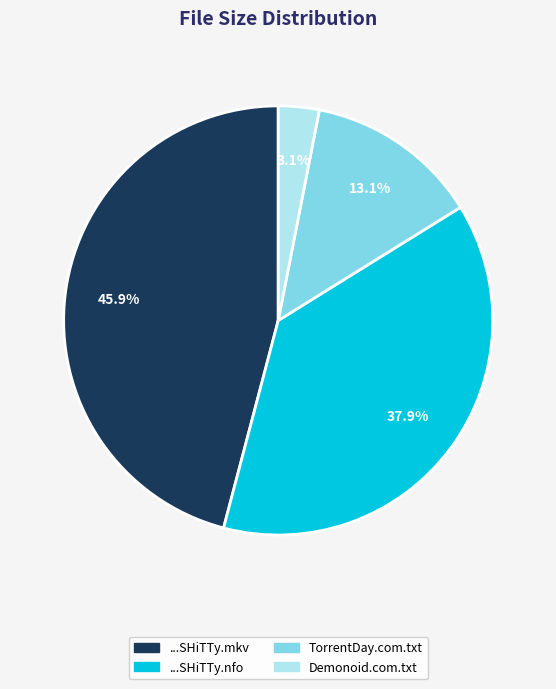

Is there a majority slice in this chart?

No